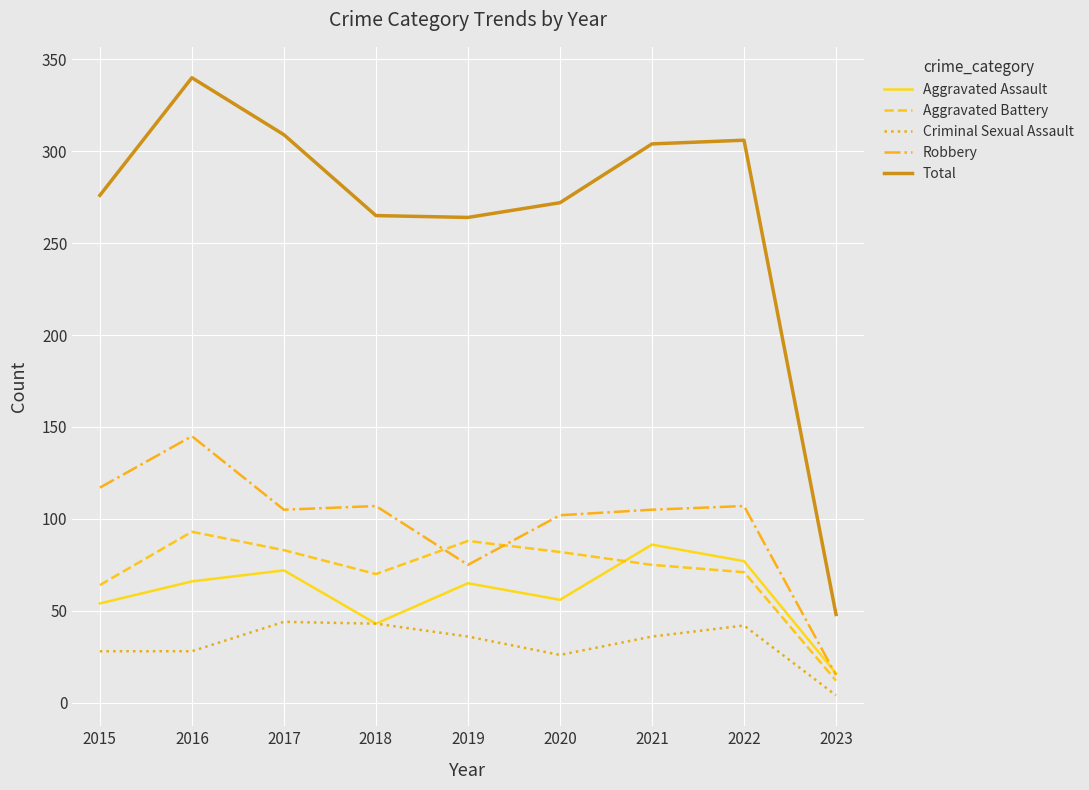

What is the difference between the maximum and minimum values in the Robbery series?

130